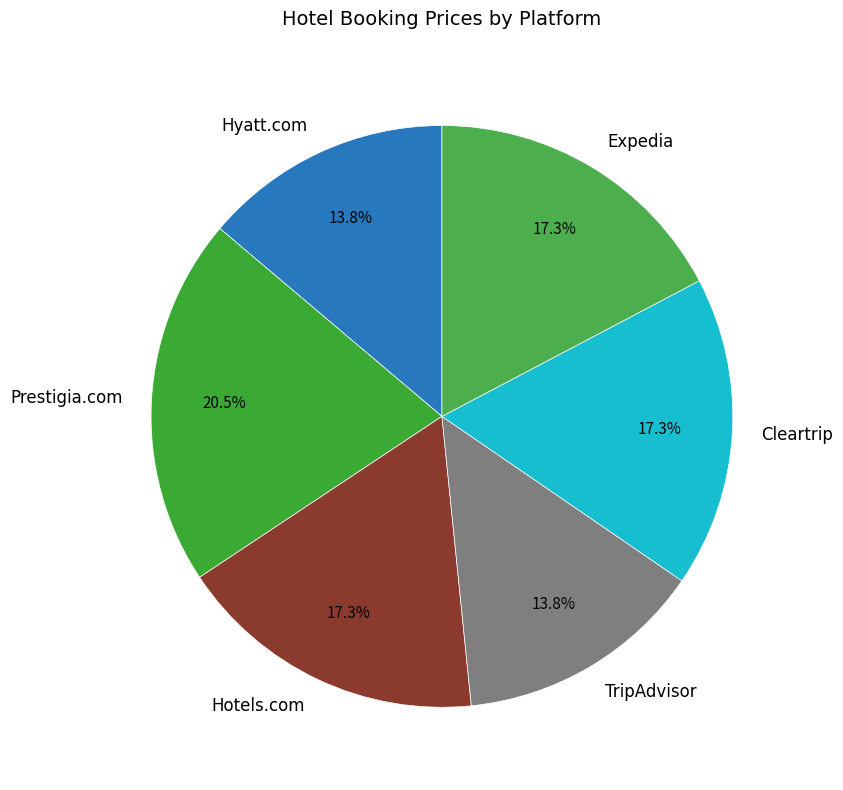

Is Hotels.com the majority of the pie?

No